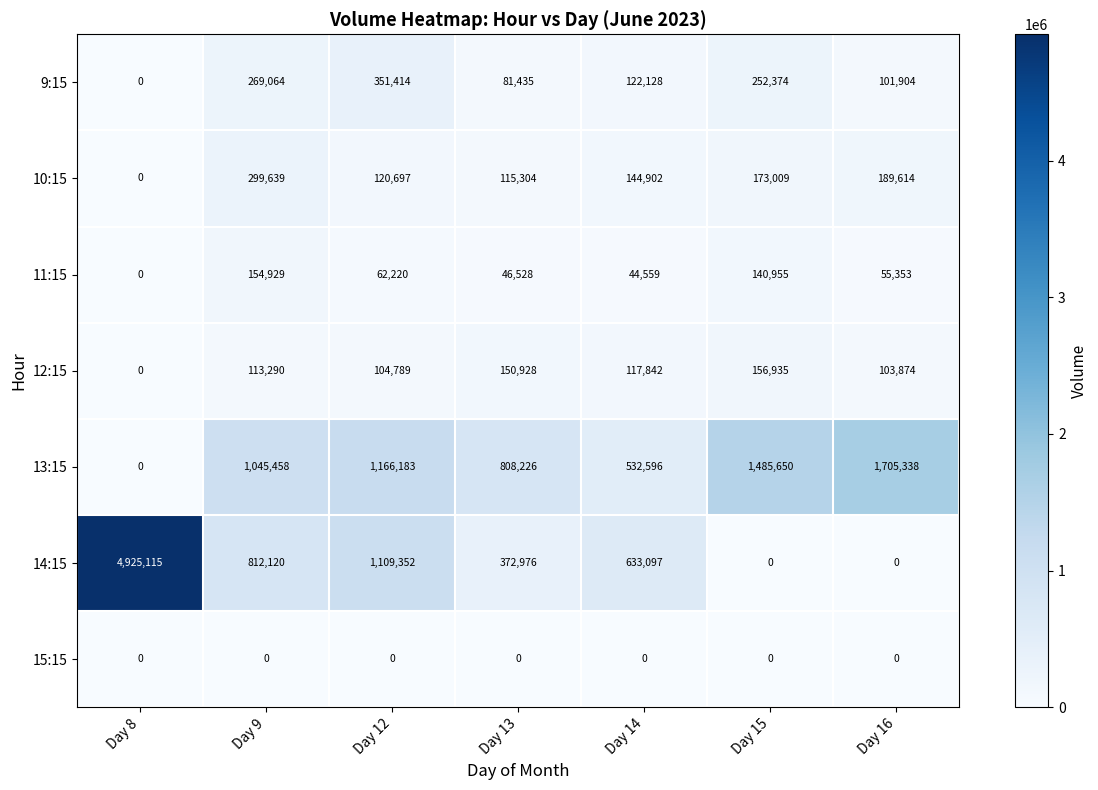

At which category does the chart reach its peak across all series?

Day 8